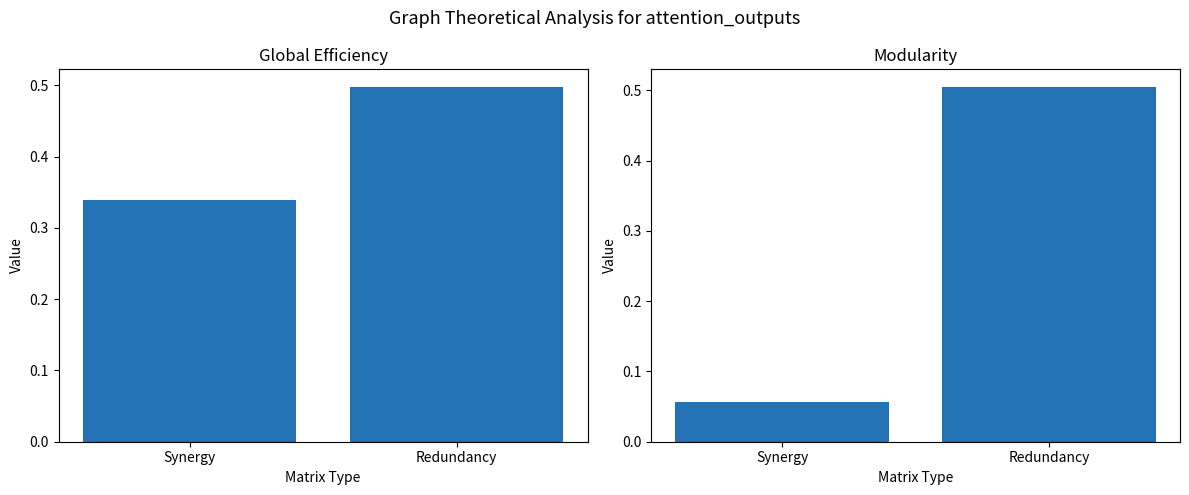

What are all the series names shown in the legend?

Global Efficiency, Modularity